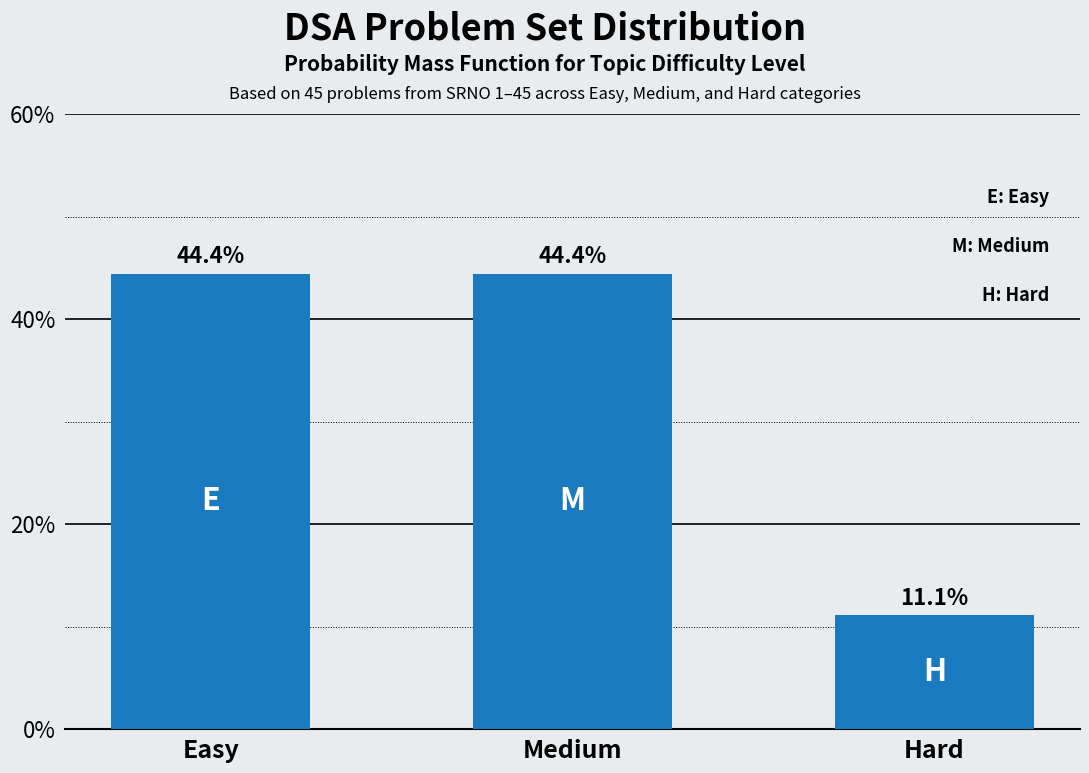

Reading left to right, extract all data points from this chart.

Easy=44.4	Medium=44.4	Hard=11.1